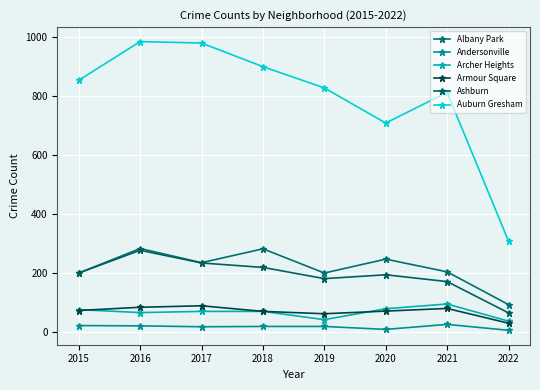

At which label does Armour Square reach its minimum?

2022